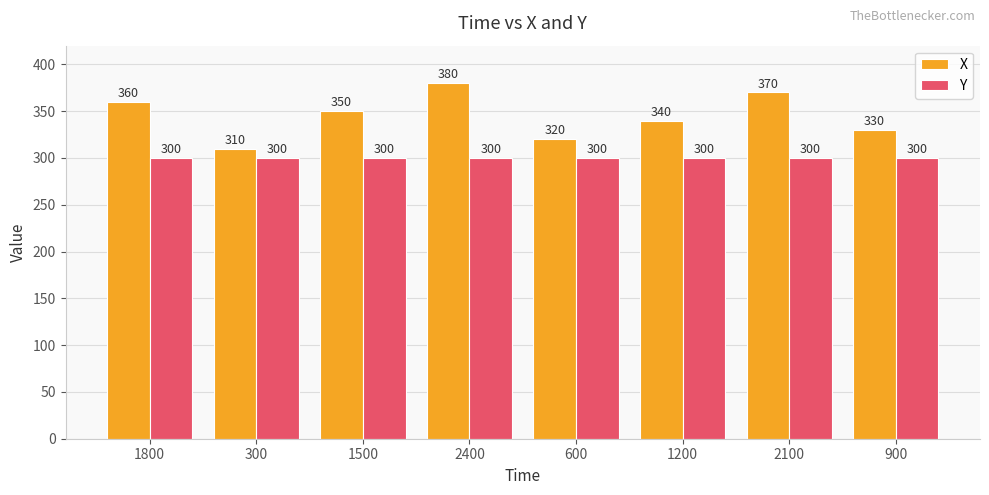

Is the value of X at 1800 greater than the value of Y at 1200?

Yes